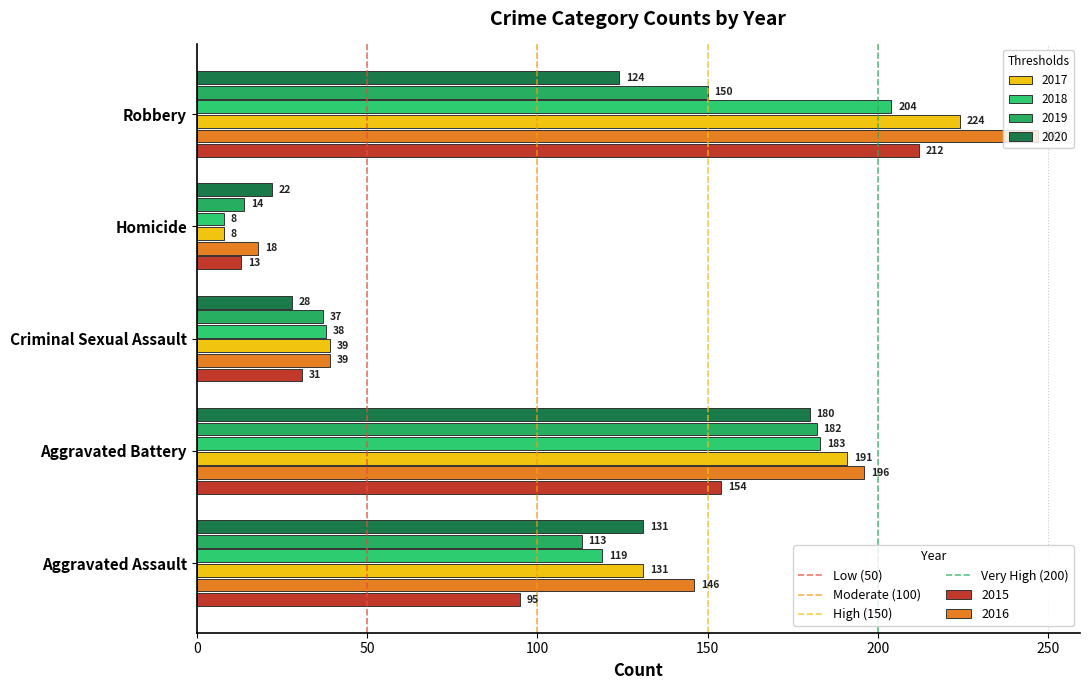

Count the number of categories in the chart.

5